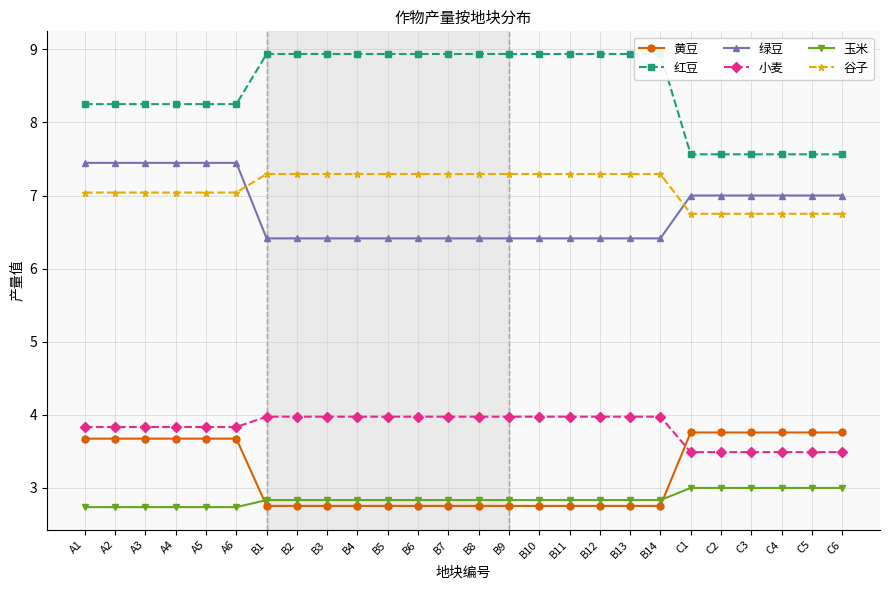

Reading left to right, extract all data points from this chart.

黄豆: A1=3.7	A2=3.7	A3=3.7	A4=3.7	A5=3.7	A6=3.7	B1=2.8	B2=2.8	B3=2.8	B4=2.8	B5=2.8	B6=2.8	B7=2.8	B8=2.8	B9=2.8	B10=2.8	B11=2.8	B12=2.8	B13=2.8	B14=2.8	C1=3.8	C2=3.8	C3=3.8	C4=3.8	C5=3.8	C6=3.8
红豆: A1=8.2	A2=8.2	A3=8.2	A4=8.2	A5=8.2	A6=8.2	B1=8.9	B2=8.9	B3=8.9	B4=8.9	B5=8.9	B6=8.9	B7=8.9	B8=8.9	B9=8.9	B10=8.9	B11=8.9	B12=8.9	B13=8.9	B14=8.9	C1=7.6	C2=7.6	C3=7.6	C4=7.6	C5=7.6	C6=7.6
绿豆: A1=7.4	A2=7.4	A3=7.4	A4=7.4	A5=7.4	A6=7.4	B1=6.4	B2=6.4	B3=6.4	B4=6.4	B5=6.4	B6=6.4	B7=6.4	B8=6.4	B9=6.4	B10=6.4	B11=6.4	B12=6.4	B13=6.4	B14=6.4	C1=7.0	C2=7.0	C3=7.0	C4=7.0	C5=7.0	C6=7.0
小麦: A1=3.8	A2=3.8	A3=3.8	A4=3.8	A5=3.8	A6=3.8	B1=4.0	B2=4.0	B3=4.0	B4=4.0	B5=4.0	B6=4.0	B7=4.0	B8=4.0	B9=4.0	B10=4.0	B11=4.0	B12=4.0	B13=4.0	B14=4.0	C1=3.5	C2=3.5	C3=3.5	C4=3.5	C5=3.5	C6=3.5
玉米: A1=2.7	A2=2.7	A3=2.7	A4=2.7	A5=2.7	A6=2.7	B1=2.8	B2=2.8	B3=2.8	B4=2.8	B5=2.8	B6=2.8	B7=2.8	B8=2.8	B9=2.8	B10=2.8	B11=2.8	B12=2.8	B13=2.8	B14=2.8	C1=3.0	C2=3.0	C3=3.0	C4=3.0	C5=3.0	C6=3.0
谷子: A1=7.0	A2=7.0	A3=7.0	A4=7.0	A5=7.0	A6=7.0	B1=7.3	B2=7.3	B3=7.3	B4=7.3	B5=7.3	B6=7.3	B7=7.3	B8=7.3	B9=7.3	B10=7.3	B11=7.3	B12=7.3	B13=7.3	B14=7.3	C1=6.8	C2=6.8	C3=6.8	C4=6.8	C5=6.8	C6=6.8